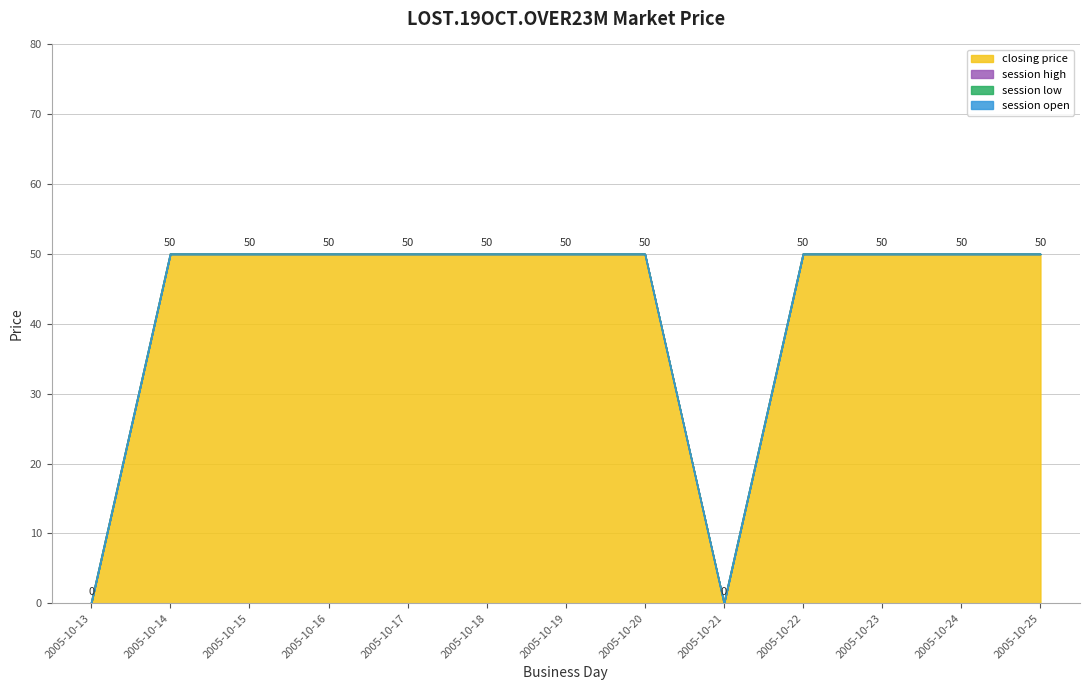

Which series has the largest total across all categories?

closing price